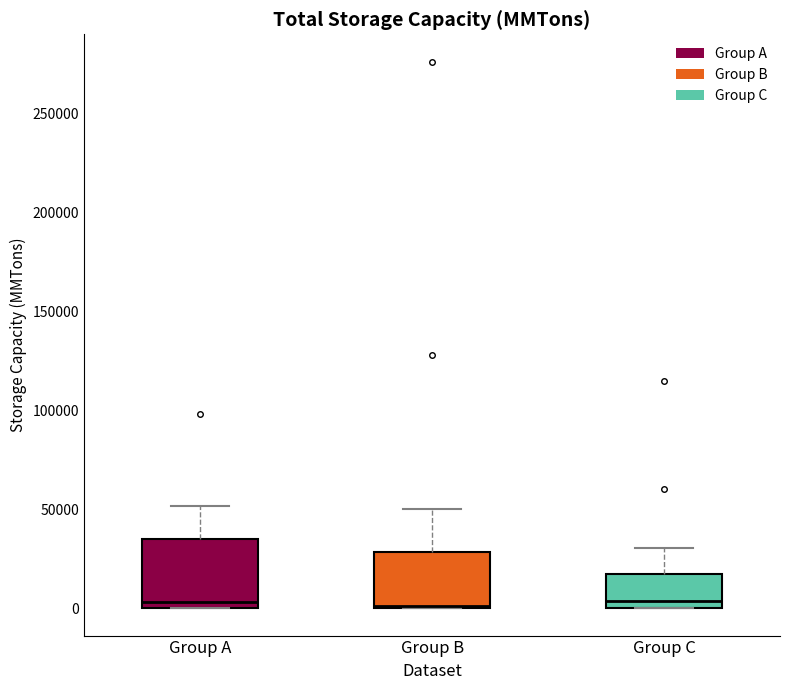

Reading left to right, read every box against the y-axis: the position of its median line, the range the box covers, and the ends of its whiskers. The values are not printed on the chart, so give them approximately, as read against the axis.

Group A: median 5000, box 0 to 35000, whiskers 0 to 50000
Group B: median 0, box 0 to 30000, whiskers 0 to 50000
Group C: median 5000, box 0 to 15000, whiskers 0 to 30000